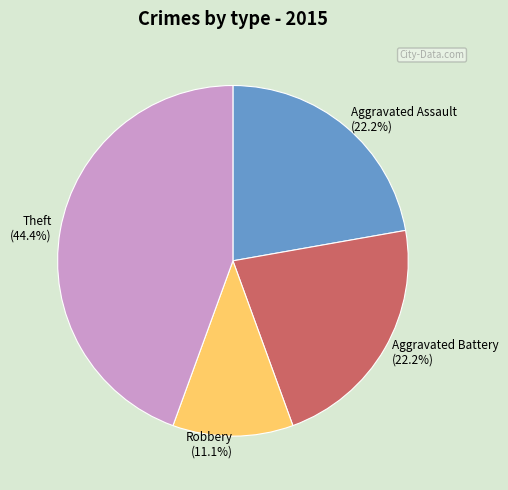

How many slices are in this pie chart?

4